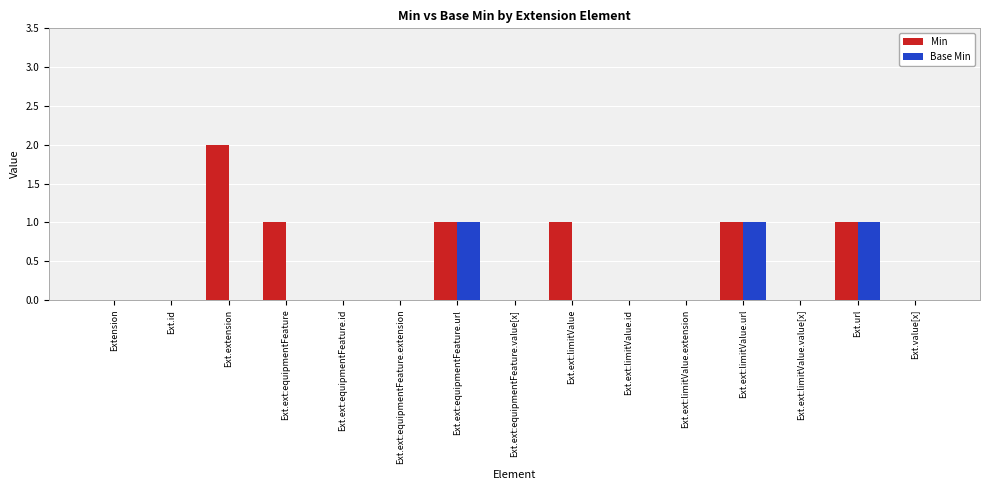

Is it true that Base Min equals 0 at Ext.ext:equipmentFeature.id?

True